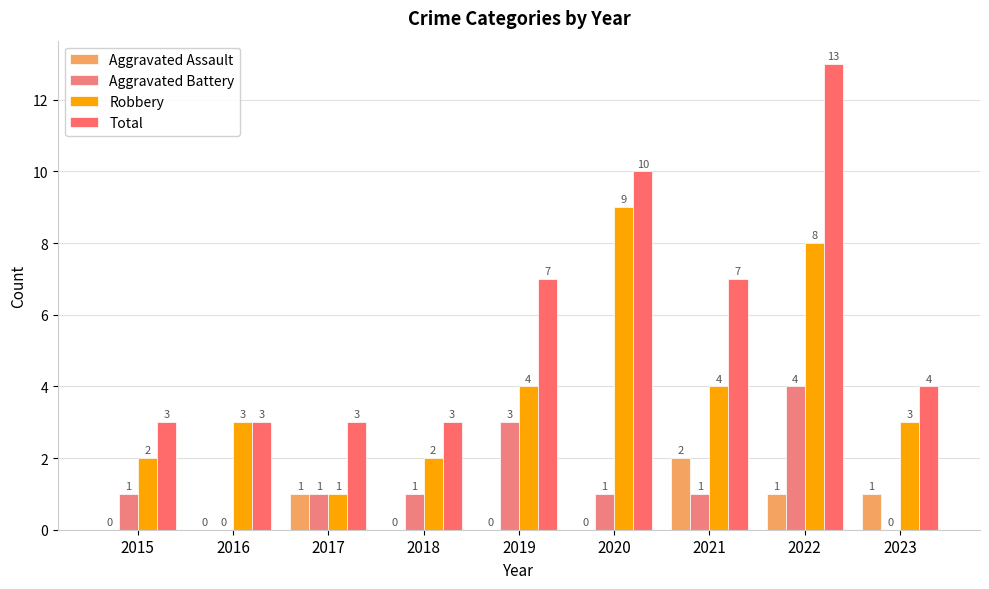

At how many categories does at least one series exceed 12?

1